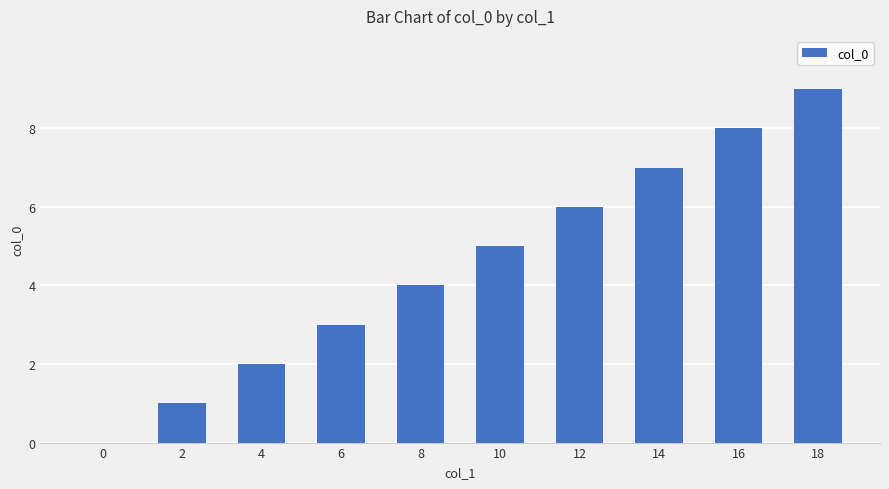

At which label is the value closest to 4?

8